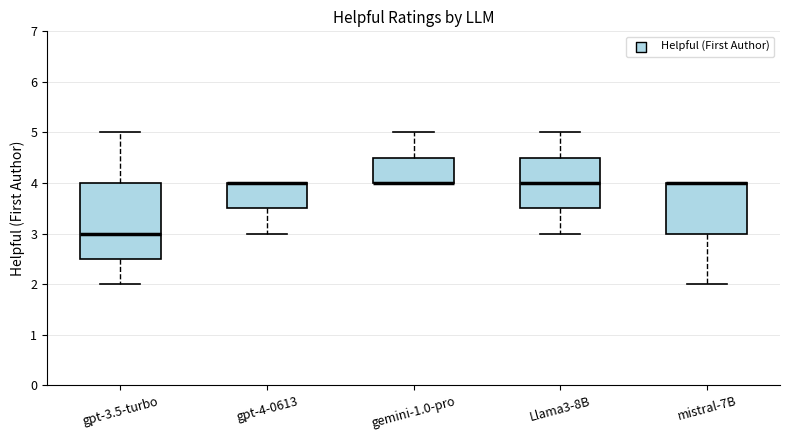

Where is the lower edge of the box for mistral-7B on the y-axis? The values are not printed on the chart, so give them approximately, as read against the axis.

3.0